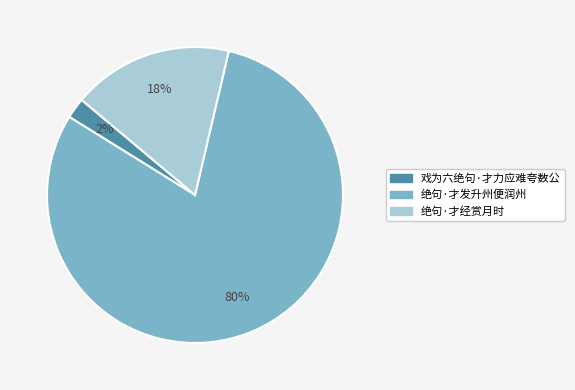

Which slice represents more than half of the pie?

绝句·才发升州便润州